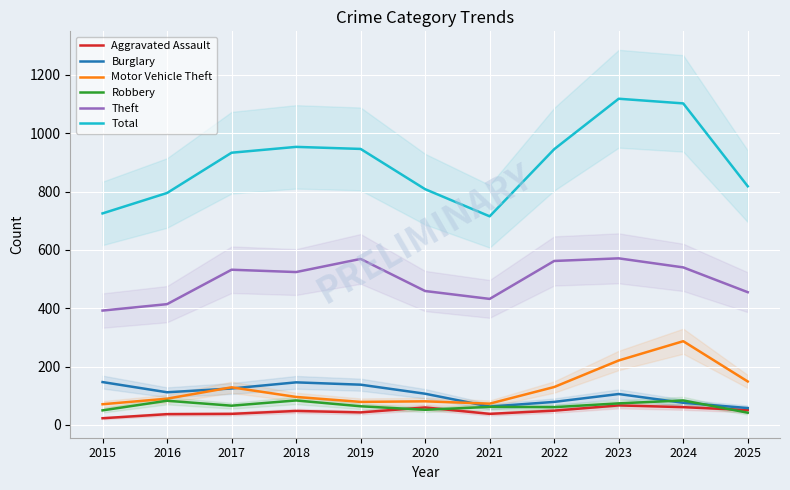

True or false: Total and Theft intersect in this chart.

False